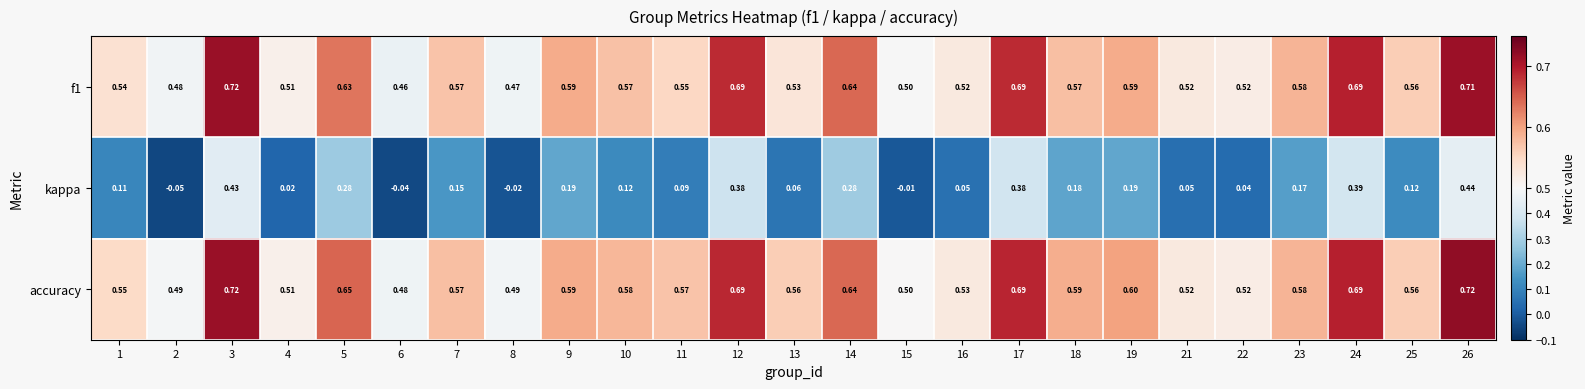

Is the value of f1 at 10 greater than the value of accuracy at 18?

No